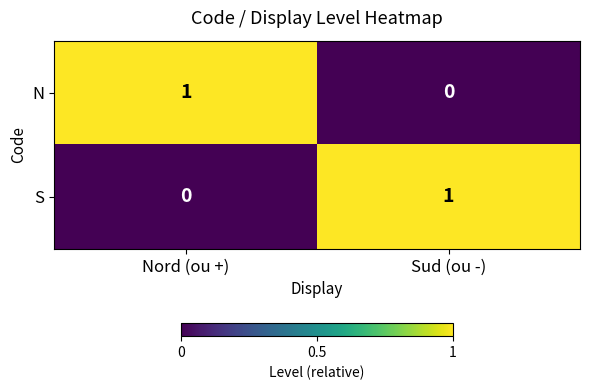

At which label is N closest to 0?

Sud (ou -)